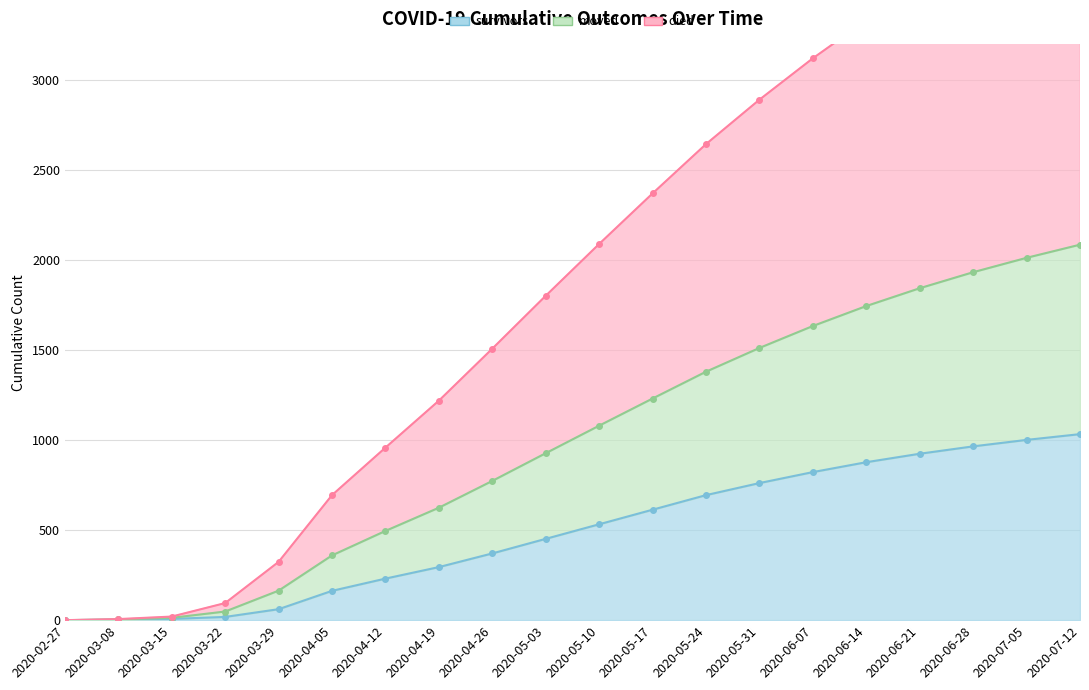

Reading left to right, transcribe all the data shown in this chart.

survivors: 2020-02-27=0	2020-03-08=3	2020-03-15=7	2020-03-22=18	2020-03-29=61	2020-04-05=163	2020-04-12=231	2020-04-19=295	2020-04-26=371	2020-05-03=452	2020-05-10=533	2020-05-17=614	2020-05-24=695	2020-05-31=762	2020-06-07=823	2020-06-14=878	2020-06-21=925	2020-06-28=966	2020-07-05=1002	2020-07-12=1034
died: 2020-02-27=0	2020-03-08=6	2020-03-15=20	2020-03-22=95	2020-03-29=324	2020-04-05=695	2020-04-12=959	2020-04-19=1220	2020-04-26=1509	2020-05-03=1803	2020-05-10=2091	2020-05-17=2372	2020-05-24=2646	2020-05-31=2893	2020-06-07=3123	2020-06-14=3334	2020-06-21=3523	2020-06-28=3692	2020-07-05=3842	2020-07-12=3979
moved: 2020-02-27=0	2020-03-08=4	2020-03-15=13	2020-03-22=48	2020-03-29=164	2020-04-05=360	2020-04-12=496	2020-04-19=625	2020-04-26=774	2020-05-03=928	2020-05-10=1081	2020-05-17=1232	2020-05-24=1381	2020-05-31=1513	2020-06-07=1635	2020-06-14=1746	2020-06-21=1845	2020-06-28=1934	2020-07-05=2014	2020-07-12=2087